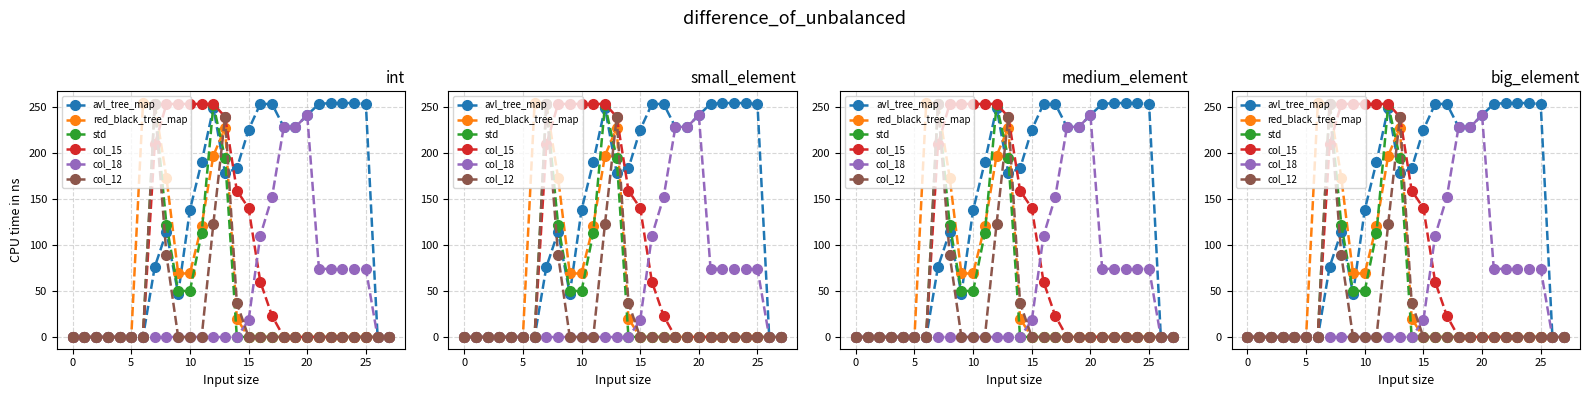

Which has a higher value, 30 or −5?

30